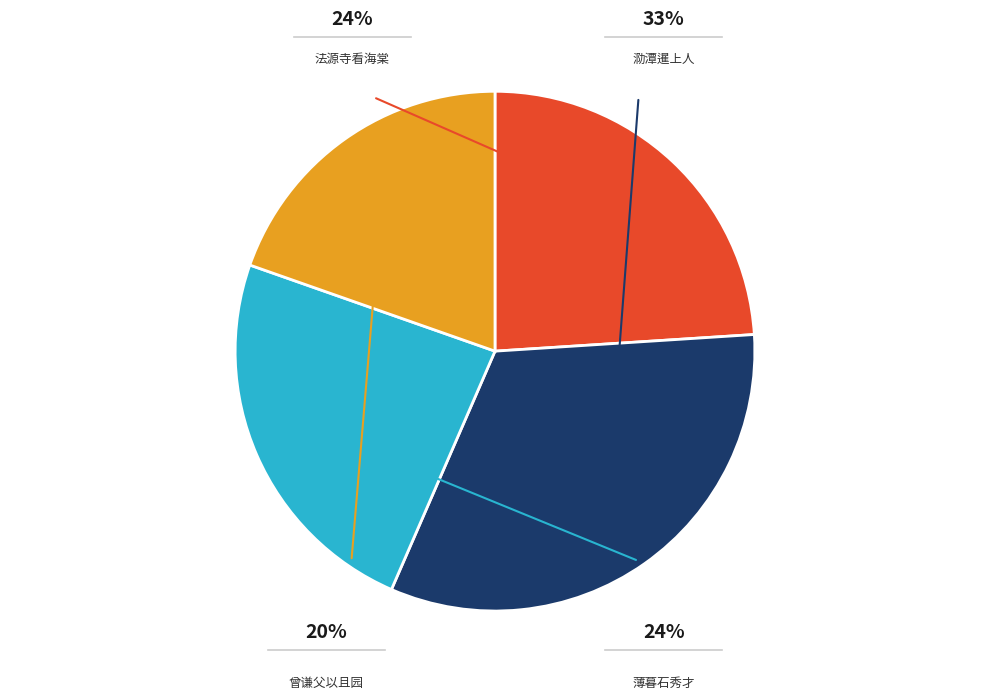

What portion of the pie excludes 薄暮石秀才儒珍自宣镇至欲陪余登云泉山不果呼酒夜酌便用前韵赠之 其一?

76.1%